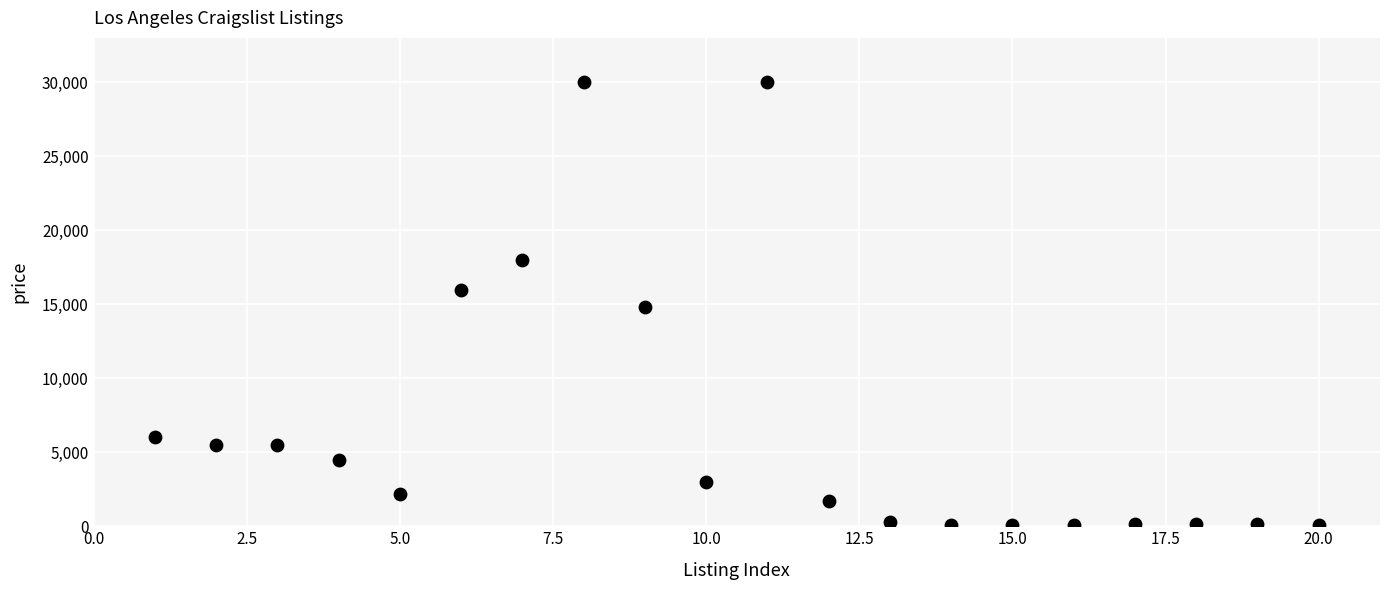

What is the range of Y values (max minus min)?

29930